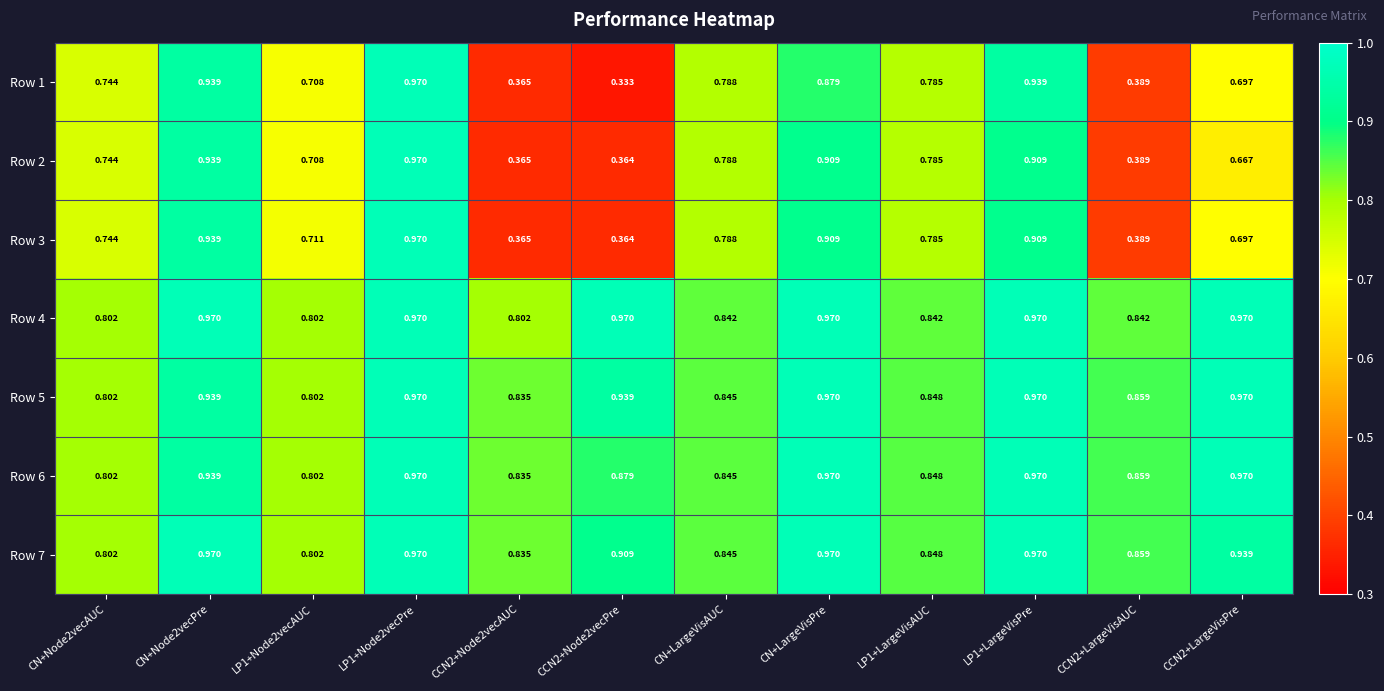

Is the value of Row 5 at CCN2+LargeVisPre greater than the value of Row 6 at LP1+LargeVisAUC?

Yes